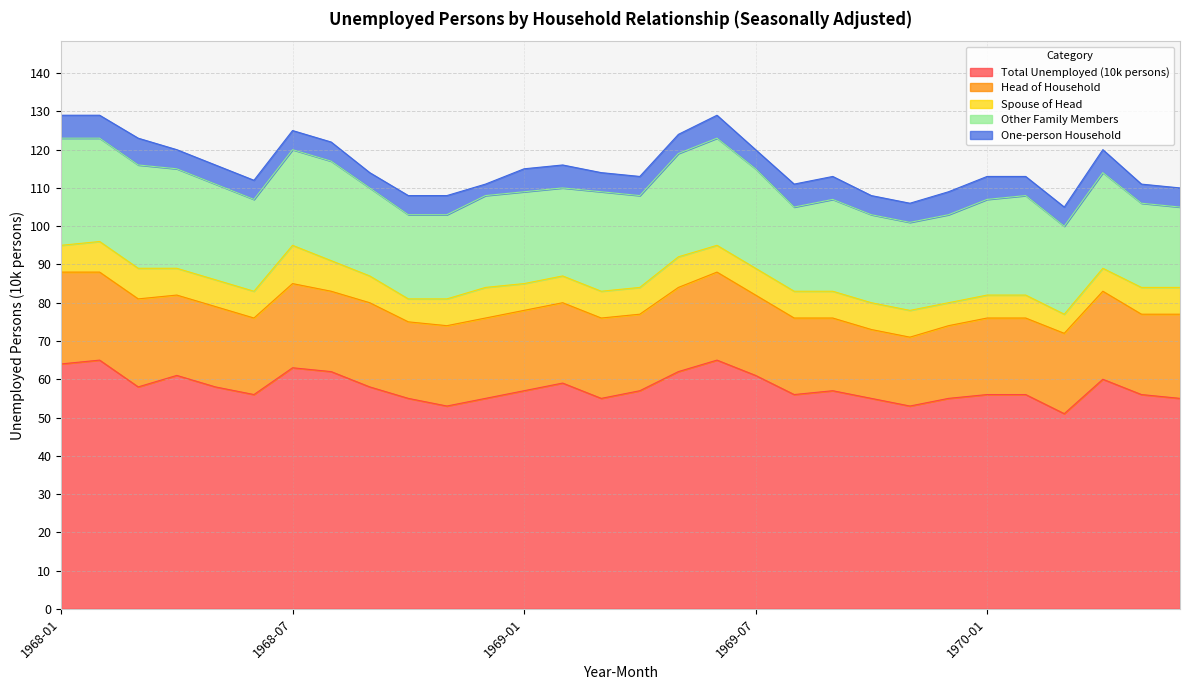

Reading left to right, transcribe all the data shown in this chart.

Total Unemployed (10k persons): 64	65	58	61	58	56	63	62	58	55	53	55	57	59	55	57	62	65	61	56	57	55	53	55	56	56	51	60	56	55
Head of Household: 24	23	23	21	21	20	22	21	22	20	21	21	21	21	21	20	22	23	21	20	19	18	18	19	20	20	21	23	21	22
Spouse of Head: 7	8	8	7	7	7	10	8	7	6	7	8	7	7	7	7	8	7	7	7	7	7	7	6	6	6	5	6	7	7
Other Family Members: 28	27	27	26	25	24	25	26	23	22	22	24	24	23	26	24	27	28	26	22	24	23	23	23	25	26	23	25	22	21
One-person Household: 6	6	7	5	5	5	5	5	4	5	5	3	6	6	5	5	5	6	5	6	6	5	5	6	6	5	5	6	5	5